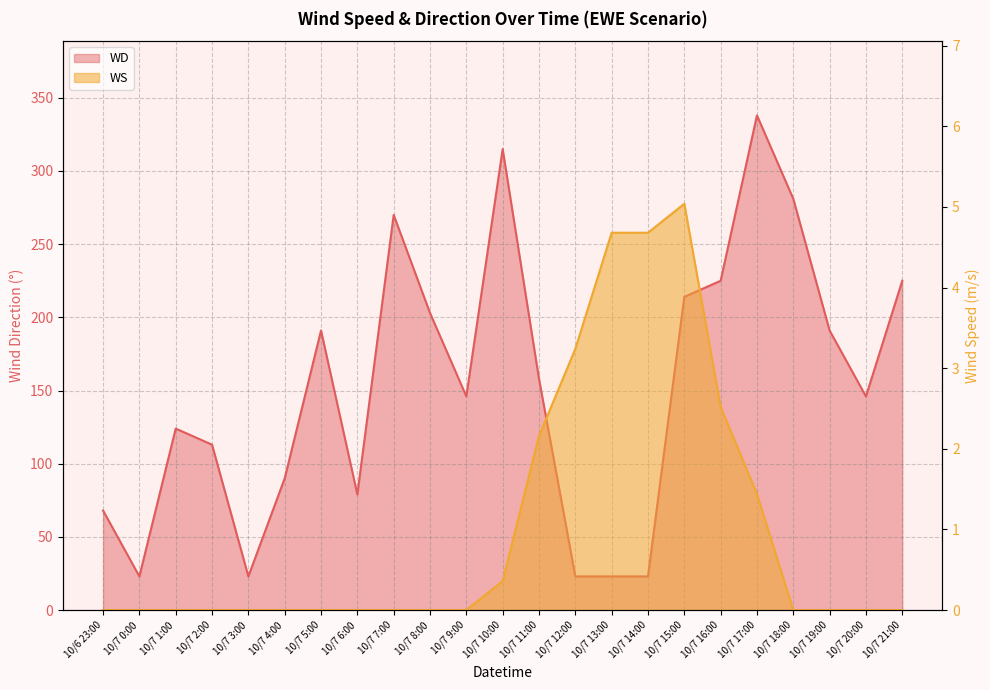

Rank the series by their maximum value, from lowest to highest.

WS, WD